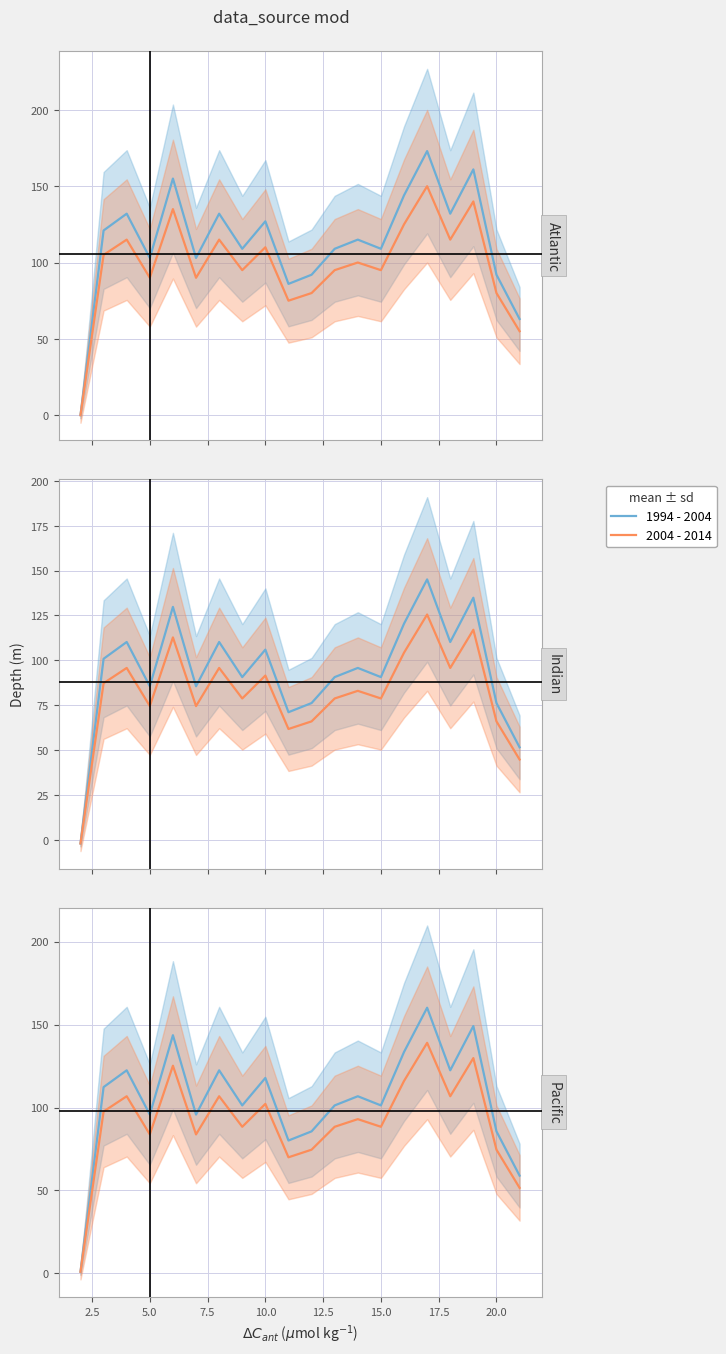

True or false: 1994 - 2004 and 2004 - 2014 cross at least once.

False